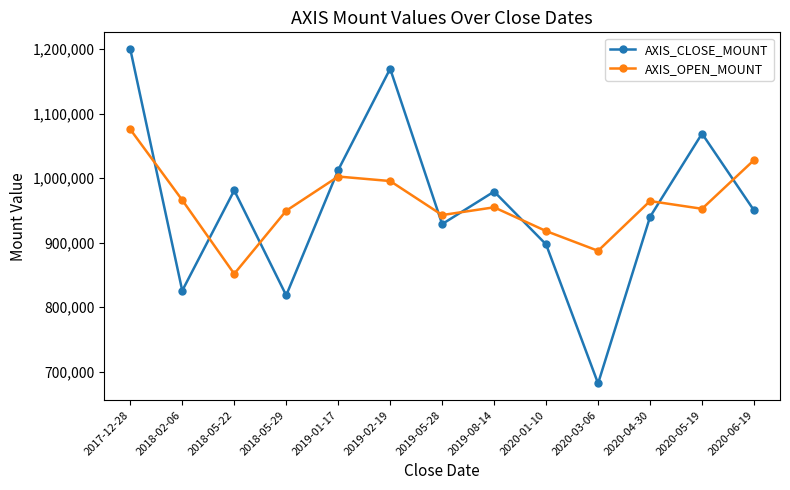

Is the value of AXIS_CLOSE_MOUNT at 2019-02-19 greater than the value of AXIS_OPEN_MOUNT at 2019-01-17?

Yes